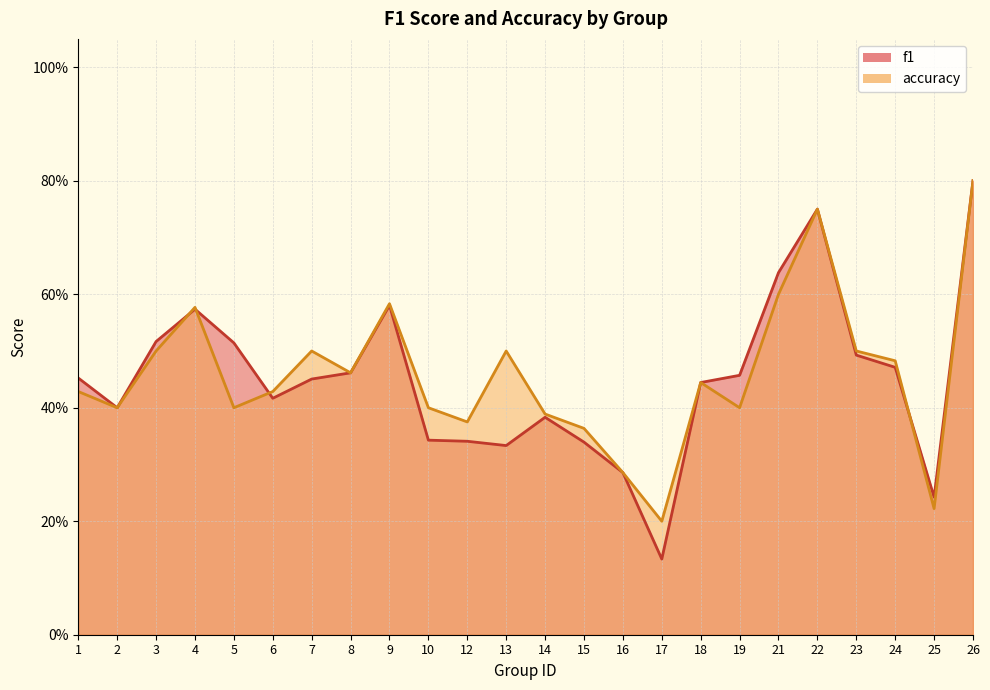

In accuracy, how many points are lower than both neighbors (excluding endpoints)?

7